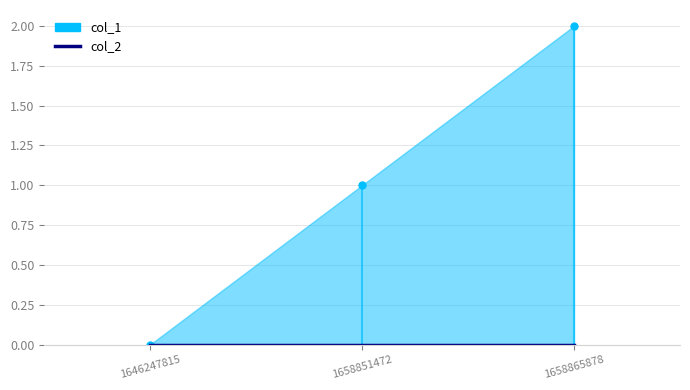

Count the values in the range 0 to 2.

3